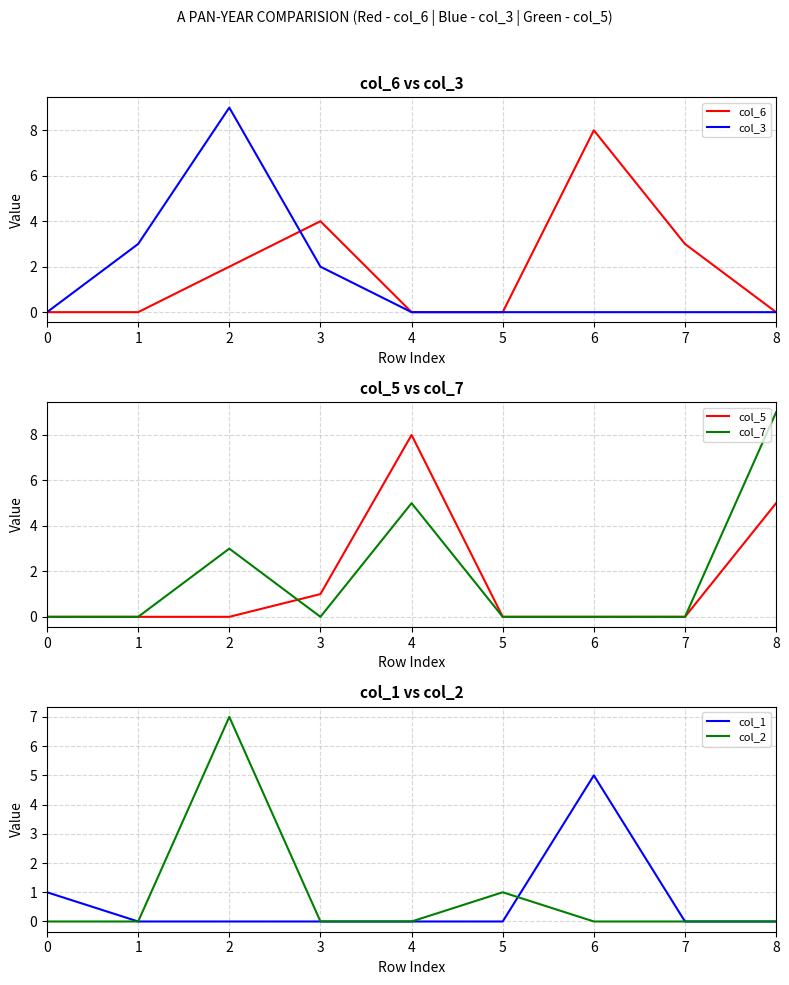

Reading left to right, transcribe all the data shown in this chart.

col_6: 0	0	2	4	0	0	8	3	0
col_3: 0	3	9	2	0	0	0	0	0
col_5: 0	0	0	1	8	0	0	0	5
col_7: 0	0	3	0	5	0	0	0	9
col_1: 1	0	0	0	0	0	5	0	0
col_2: 0	0	7	0	0	1	0	0	0